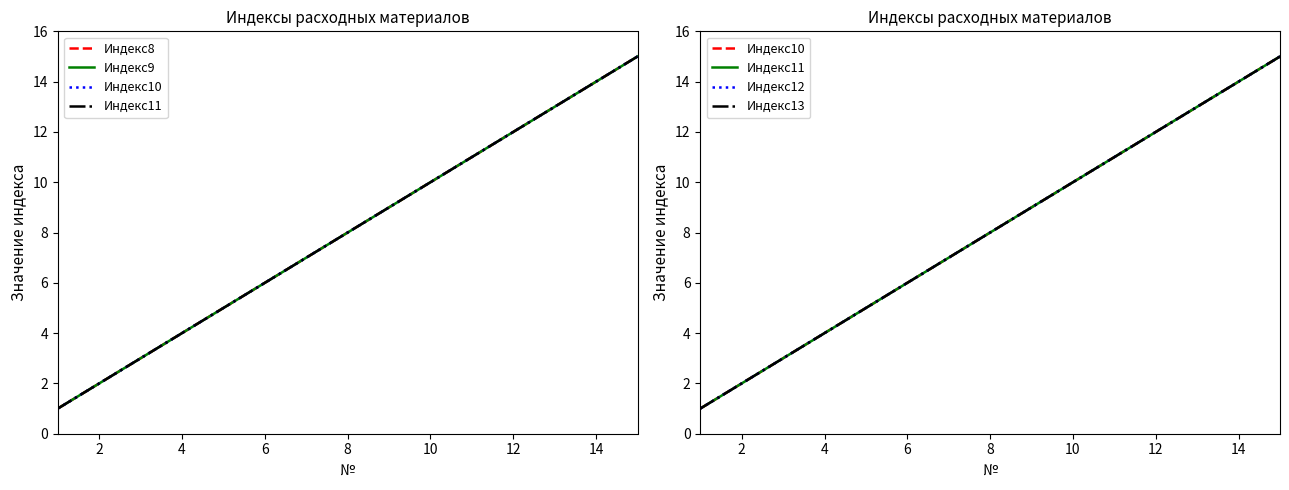

How many distinct data groups are displayed?

6